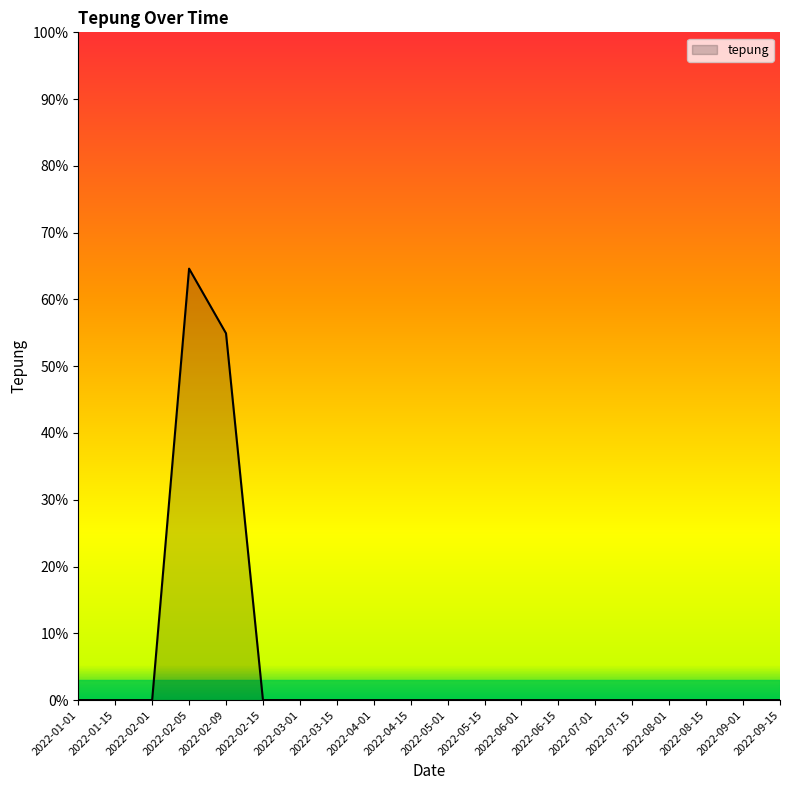

What is the difference between the maximum and minimum values?

64.6